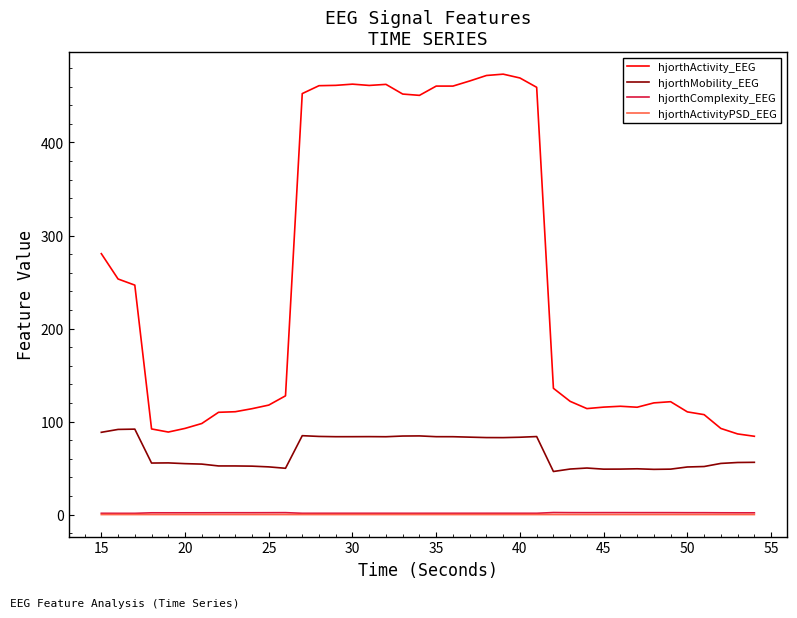

Which series has the largest total across all categories?

hjorthActivity_EEG